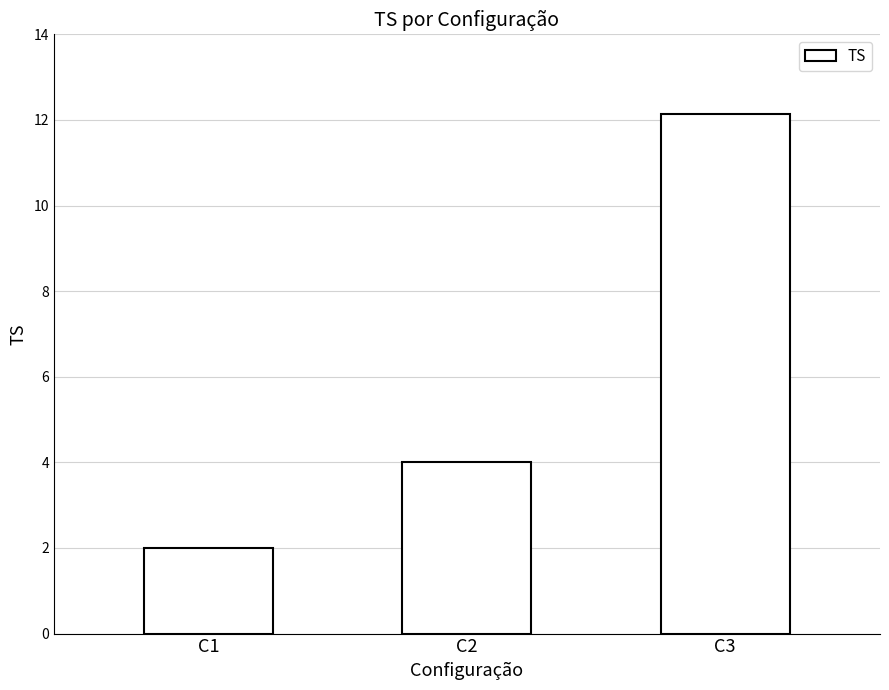

How many distinct data groups are displayed?

1